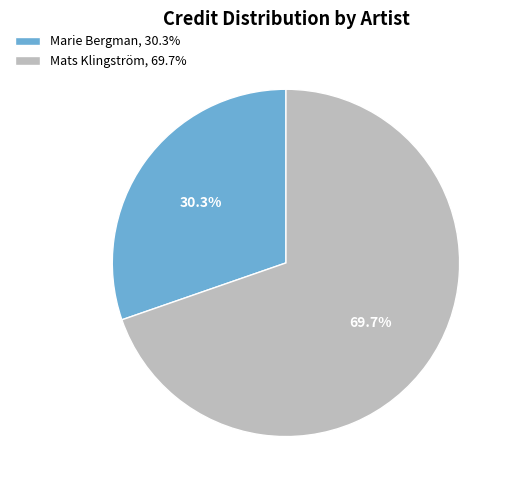

To the nearest percent, what is the combined percentage of Mats Klingström and Marie Bergman?

100%